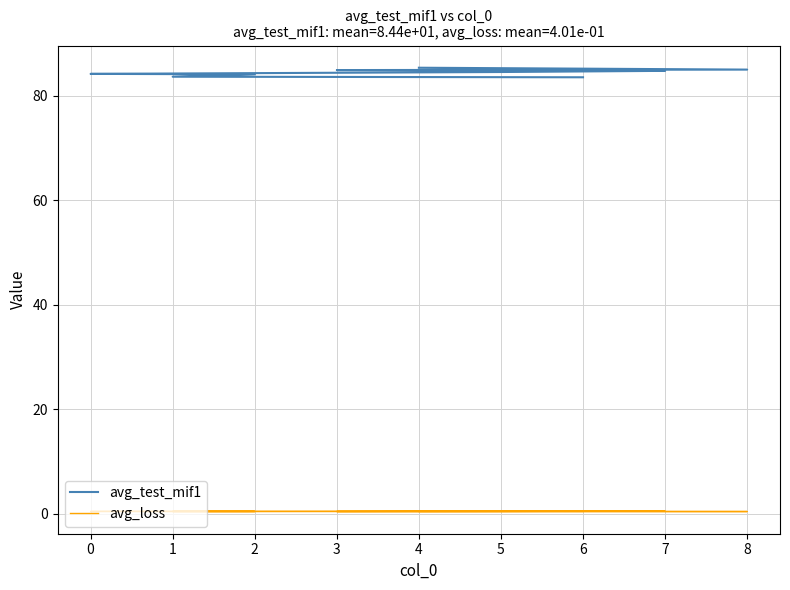

True or false: avg_test_mif1 and avg_loss cross at least once.

False